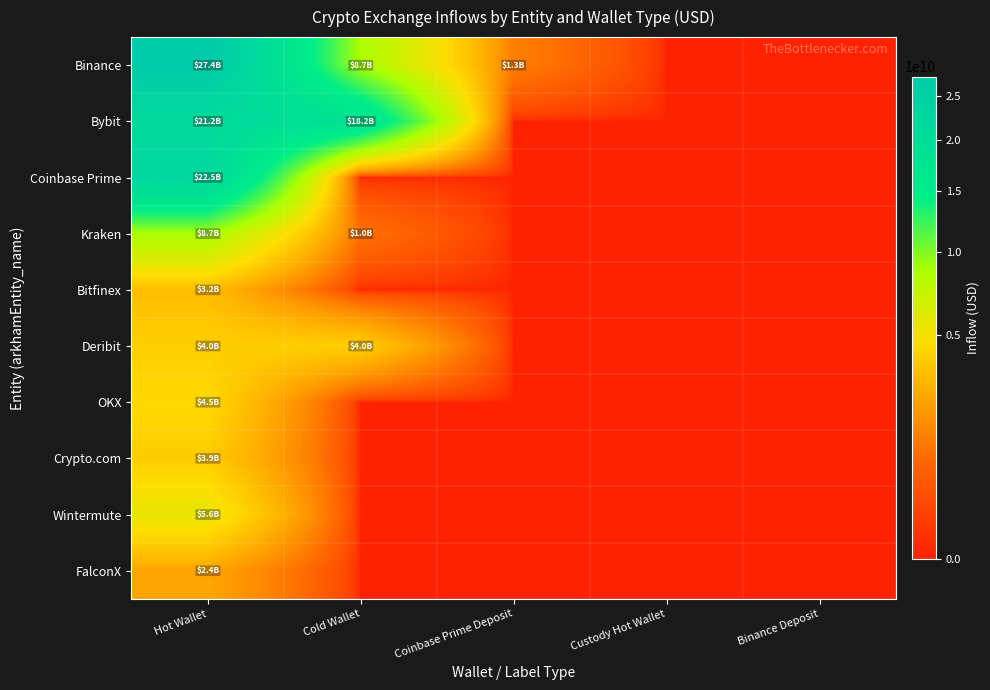

Reading left to right, what are all the values shown in this chart?

Binance: Hot Wallet=27366182960.1	Cold Wallet=8732524649.5	Coinbase Prime Deposit=1325450112.0	Custody Hot Wallet=0.0	Binance Deposit=0.0
Bybit: Hot Wallet=21247930987.1	Cold Wallet=18228940257.6	Coinbase Prime Deposit=0.0	Custody Hot Wallet=0.0	Binance Deposit=0.0
Coinbase Prime: Hot Wallet=22523697441.2	Cold Wallet=0.0	Coinbase Prime Deposit=0.0	Custody Hot Wallet=0.0	Binance Deposit=0.0
Kraken: Hot Wallet=8732459322.5	Cold Wallet=1027295761.7	Coinbase Prime Deposit=0.0	Custody Hot Wallet=0.0	Binance Deposit=0.0
Bitfinex: Hot Wallet=3249356787.6	Cold Wallet=0.0	Coinbase Prime Deposit=0.0	Custody Hot Wallet=0.0	Binance Deposit=0.0
Deribit: Hot Wallet=4010743792.0	Cold Wallet=3985060331.5	Coinbase Prime Deposit=0.0	Custody Hot Wallet=0.0	Binance Deposit=0.0
OKX: Hot Wallet=4455292153.2	Cold Wallet=0.0	Coinbase Prime Deposit=0.0	Custody Hot Wallet=0.0	Binance Deposit=0.0
Crypto.com: Hot Wallet=3916241214.6	Cold Wallet=0.0	Coinbase Prime Deposit=0.0	Custody Hot Wallet=0.0	Binance Deposit=0.0
Wintermute: Hot Wallet=5609329078.4	Cold Wallet=0.0	Coinbase Prime Deposit=0.0	Custody Hot Wallet=0.0	Binance Deposit=0.0
FalconX: Hot Wallet=2408809129.5	Cold Wallet=0.0	Coinbase Prime Deposit=0.0	Custody Hot Wallet=0.0	Binance Deposit=0.0